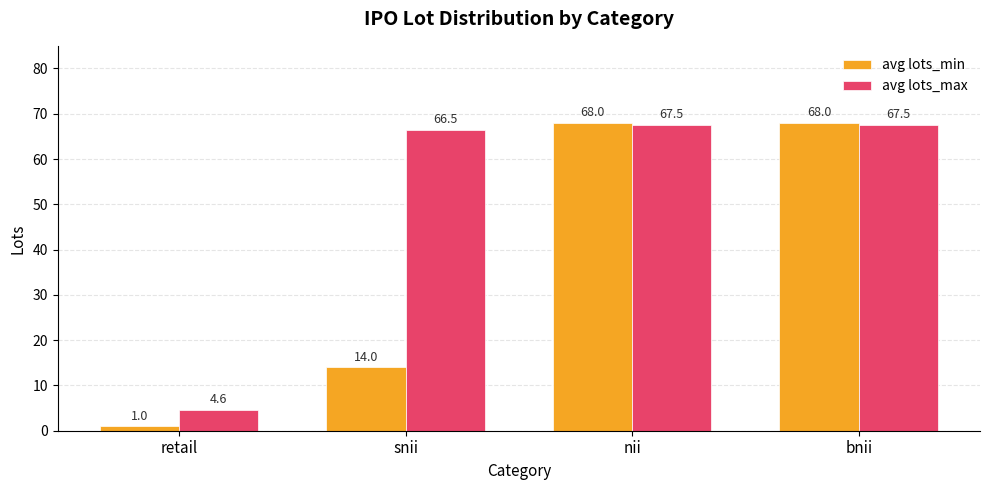

How many avg lots_min values are between 14 and 68?

3